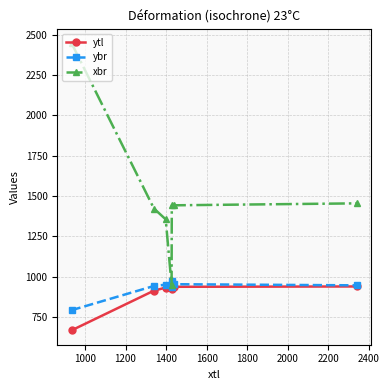

What is the value of the xbr point at the 7th from the left?

1455